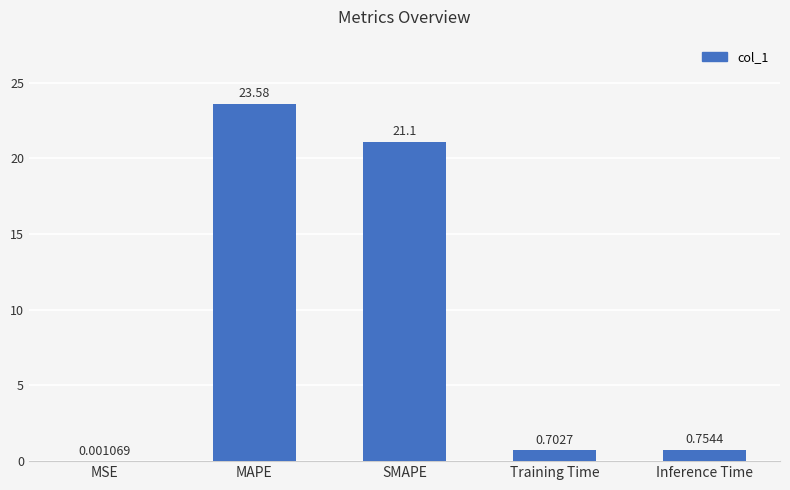

What is the approximate value at SMAPE?

21.1